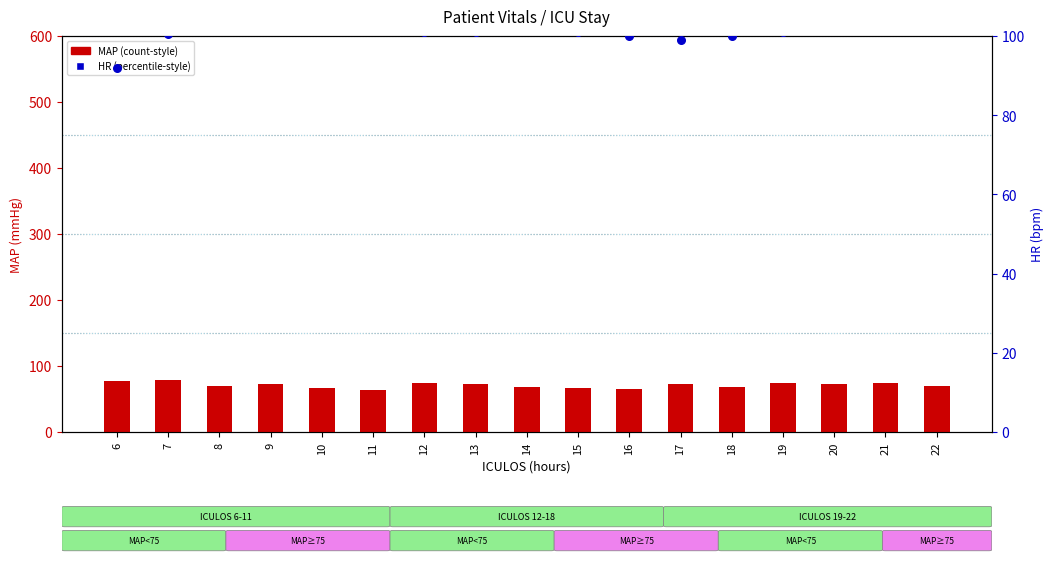

At which category is the sum across all series the highest?

7